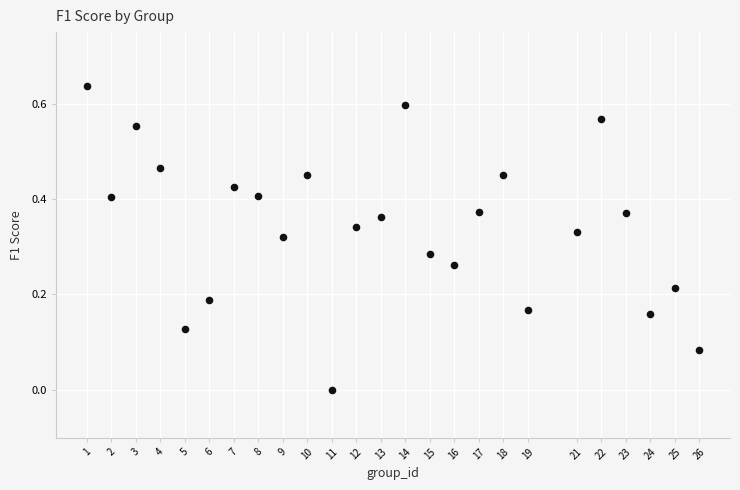

What is the range of X values (max minus min)?

25.0